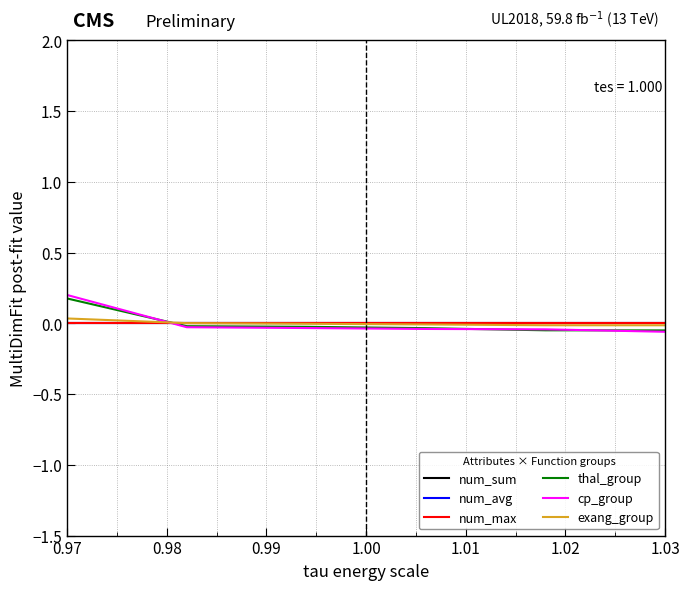

Does the chart display data point markers on the line(s)?

No